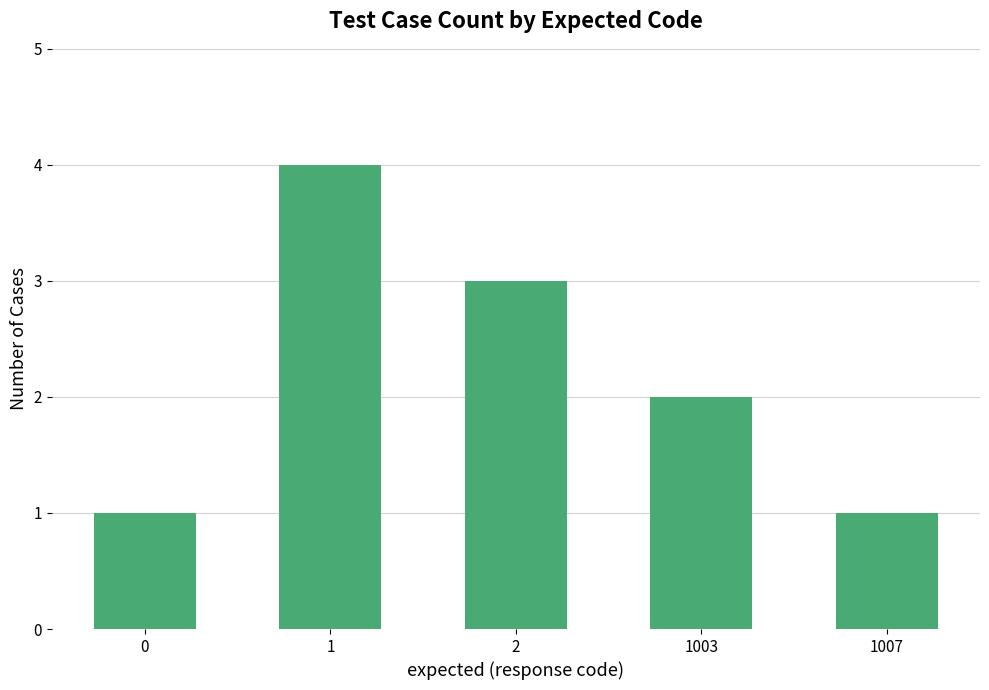

How many values are between 1 and 3?

4